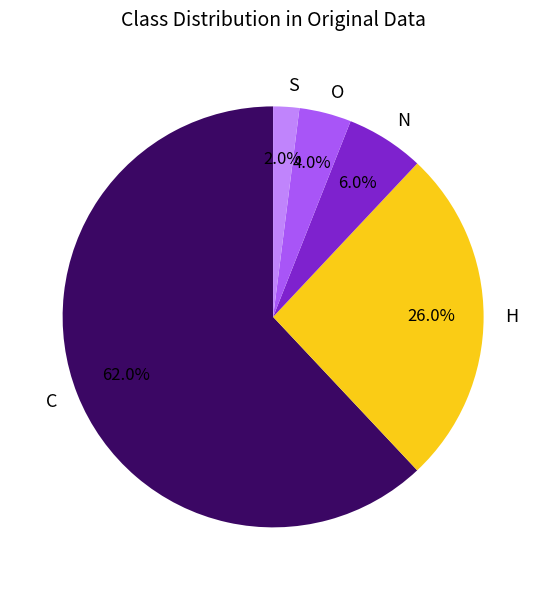

The N slice represents 6% of the pie. True or false?

True